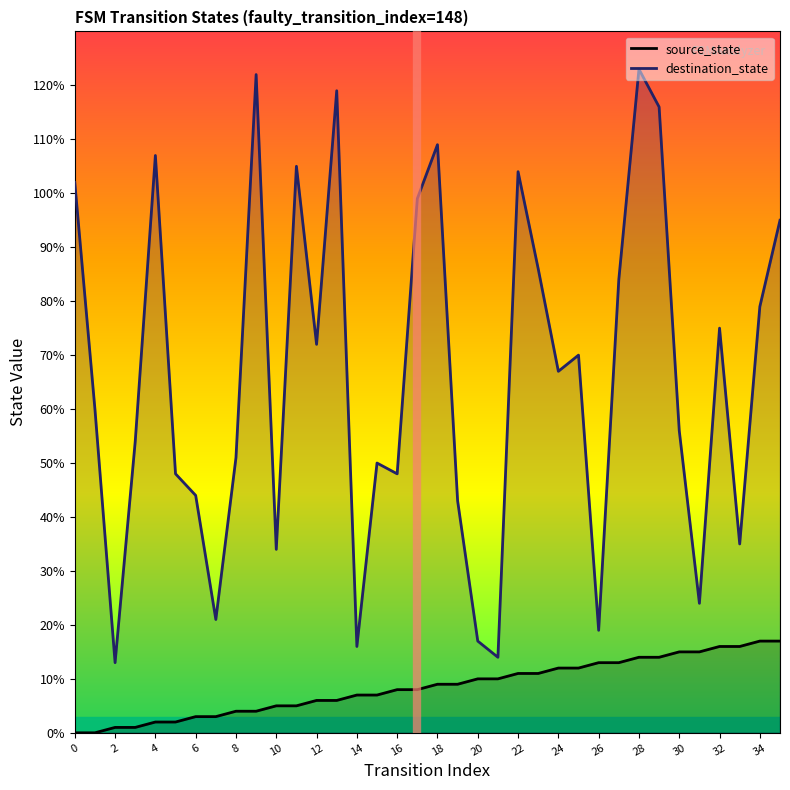

What is the highest value of the source_state series?

17